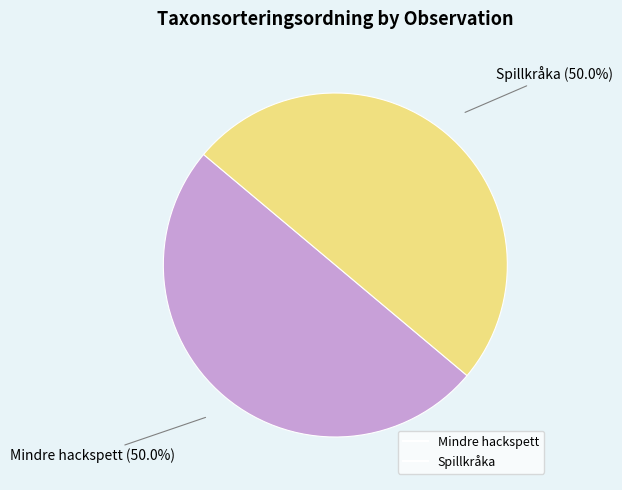

How many slices are in this pie chart?

2